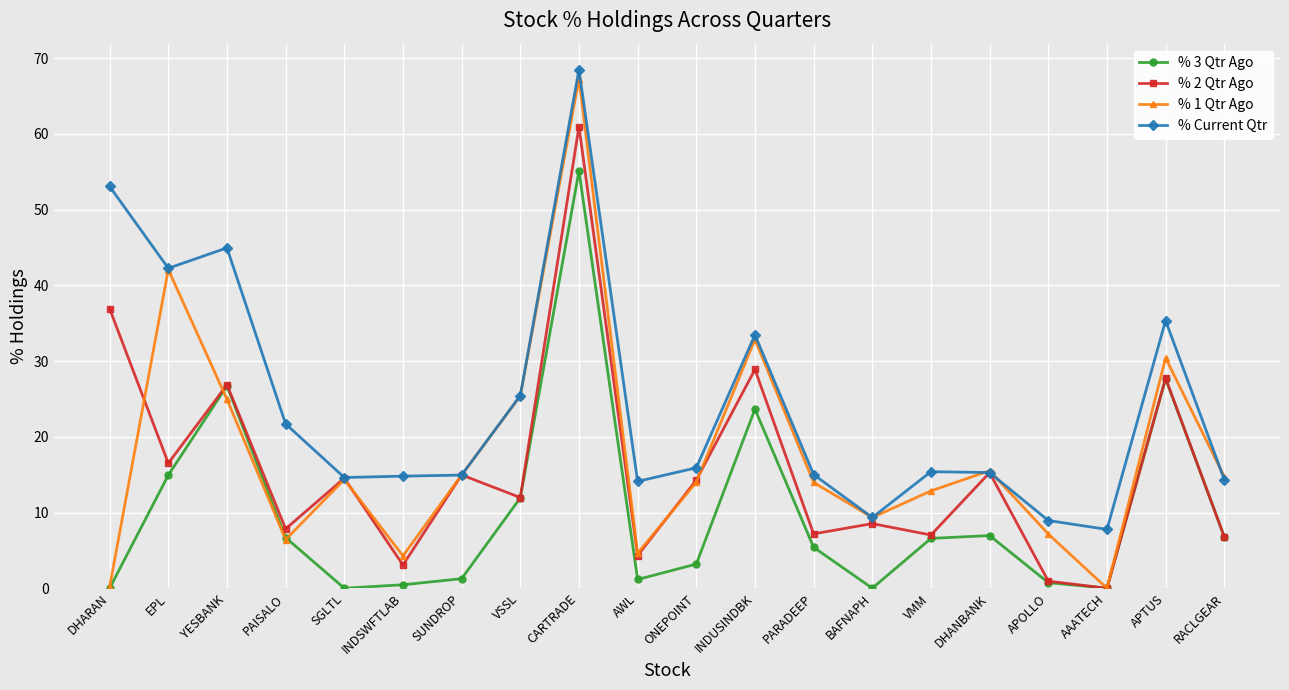

True or false: % 3 Qtr Ago has more than 2 interior local peaks.

True